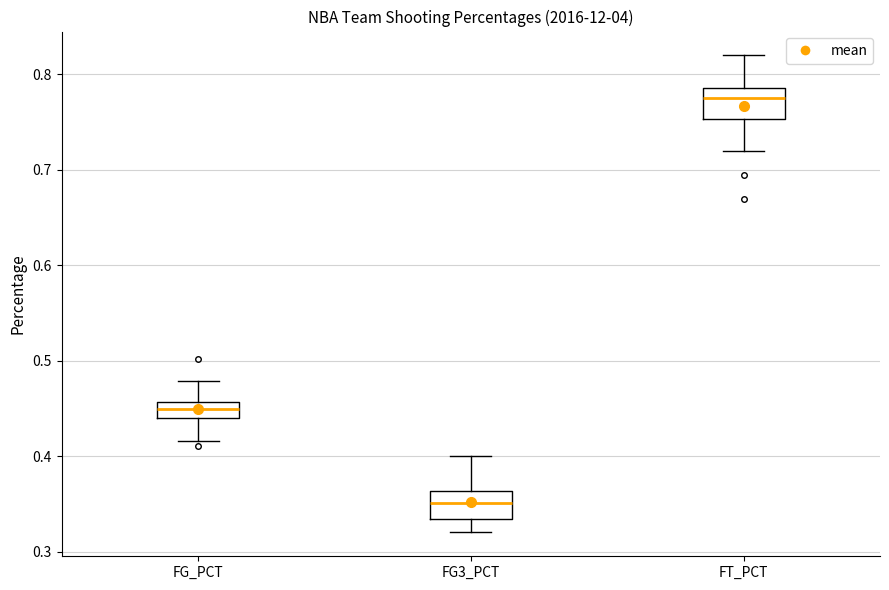

Reading left to right, read every box against the y-axis: the position of its median line, the range the box covers, and the ends of its whiskers. The values are not printed on the chart, so give them approximately, as read against the axis.

FG_PCT: median 0.45, box 0.44 to 0.46, whiskers 0.42 to 0.48
FG3_PCT: median 0.35, box 0.33 to 0.36, whiskers 0.32 to 0.40
FT_PCT: median 0.78, box 0.75 to 0.79, whiskers 0.72 to 0.82